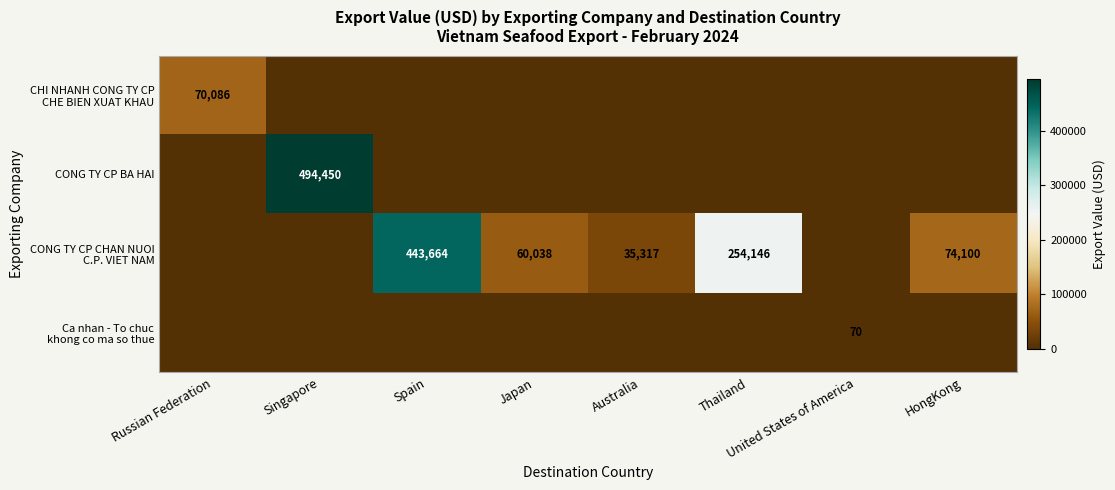

Is it true that CONG TY CP BA HAI equals 494450 at Singapore?

True